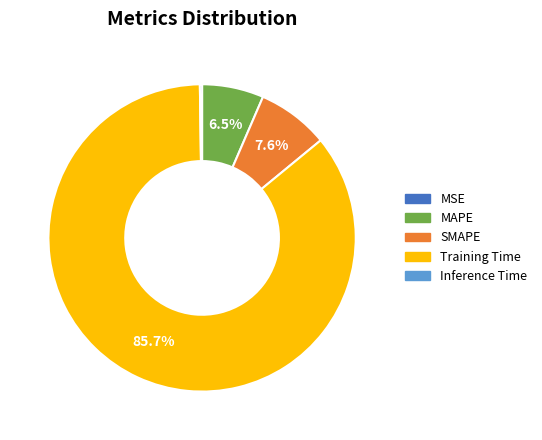

True or false: SMAPE accounts for 8% of the total.

True